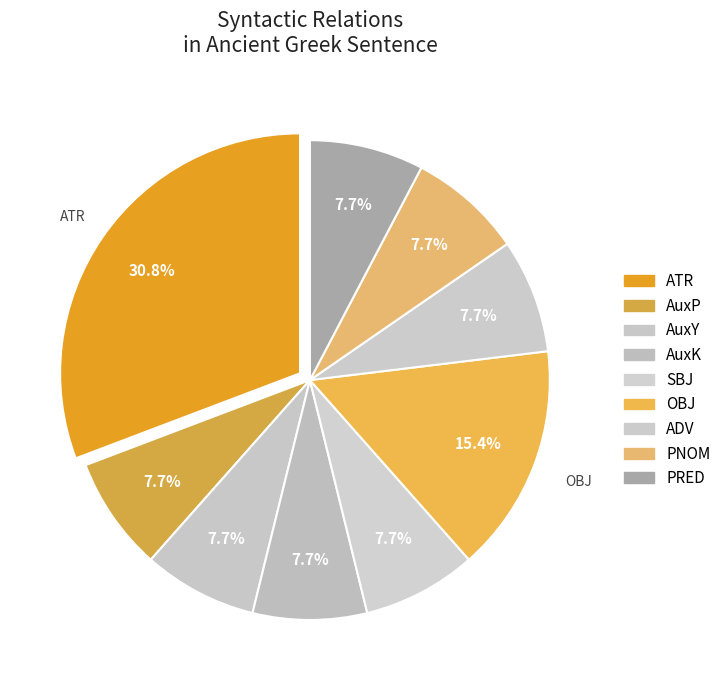

Which category has the biggest portion of the pie?

ATR